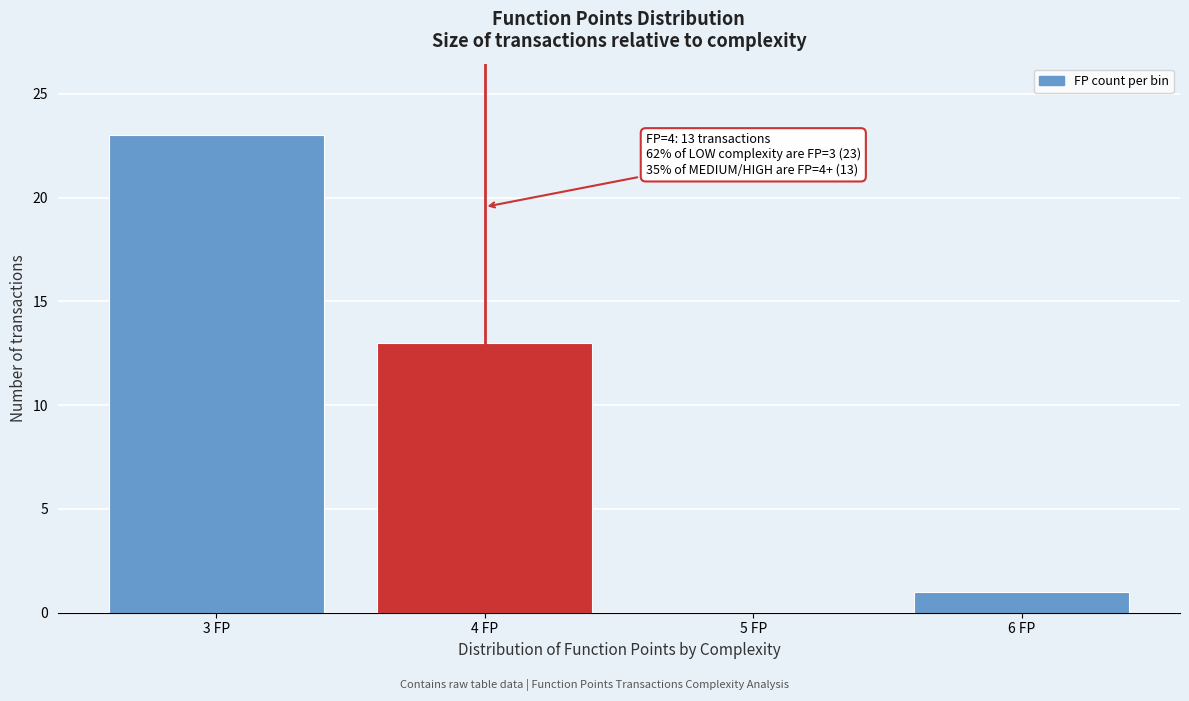

Which range on the x-axis has the tallest bar?

2.5 to 3.5